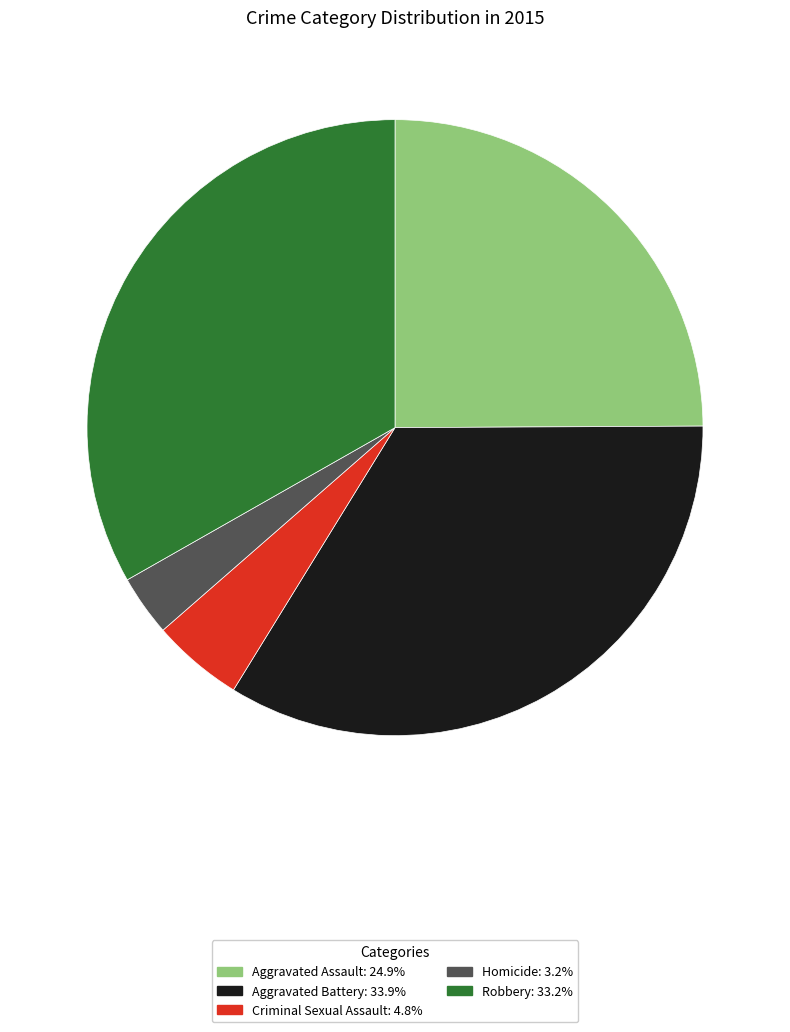

Rank the categories by value from lowest to highest.

Homicide, Criminal Sexual Assault, Aggravated Assault, Robbery, Aggravated Battery